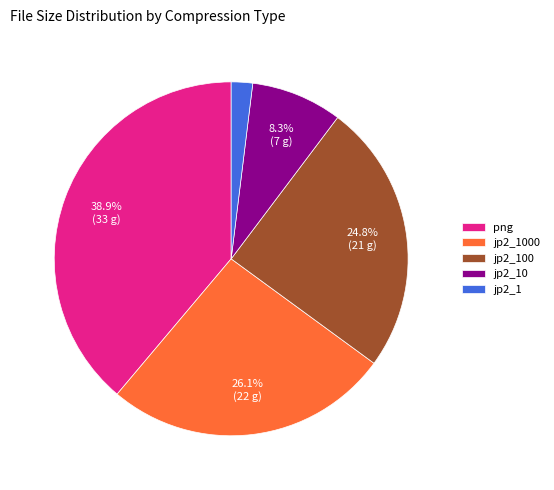

Is the sum of jp2_1000 and png greater than half?

Yes